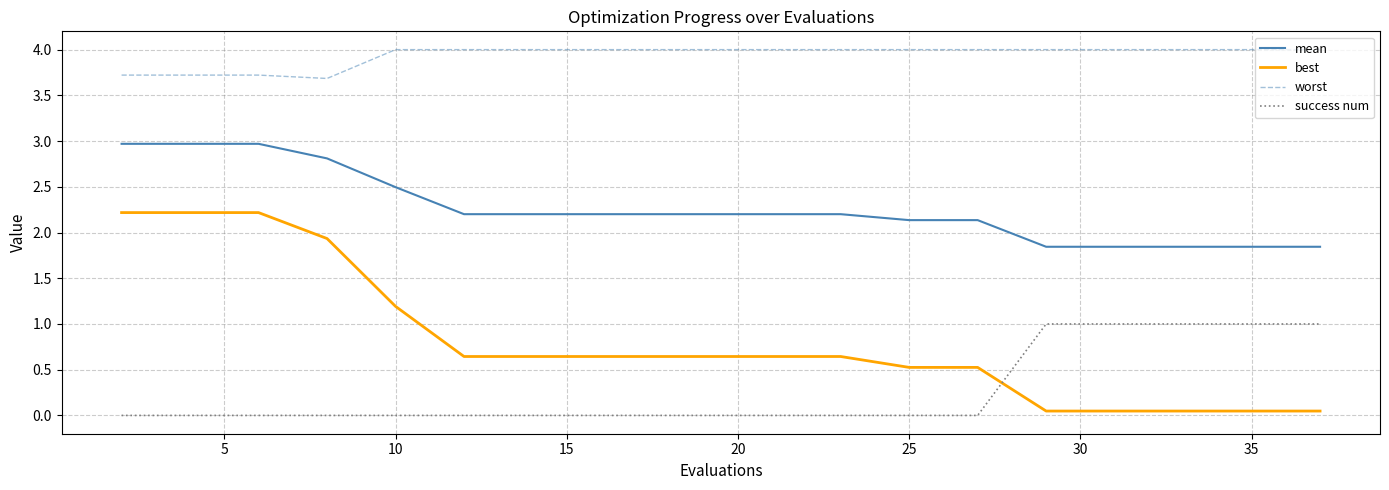

What is the difference between the maximum and minimum values in the mean series?

1.1